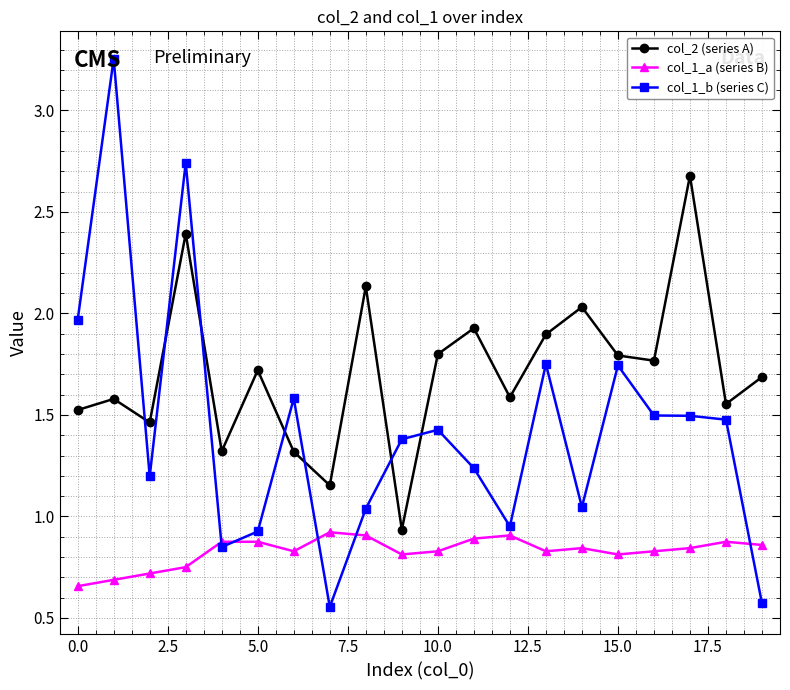

Which series has the largest range (max minus min)?

col_1_b (series C)